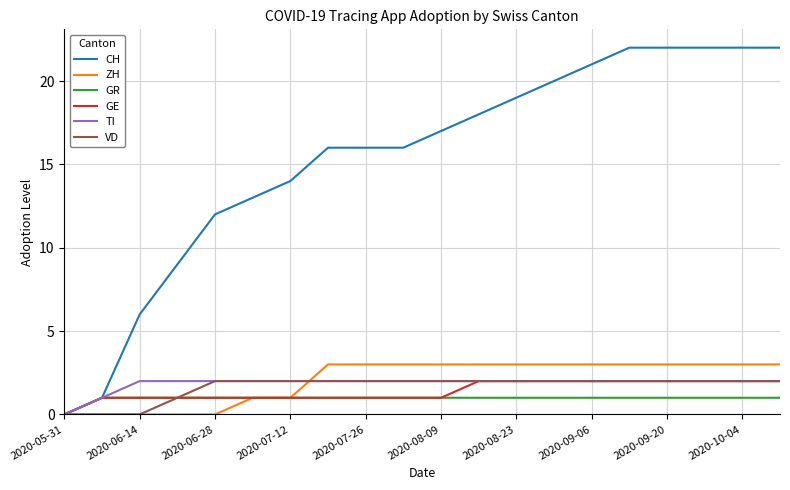

What is the greatest value displayed?

22